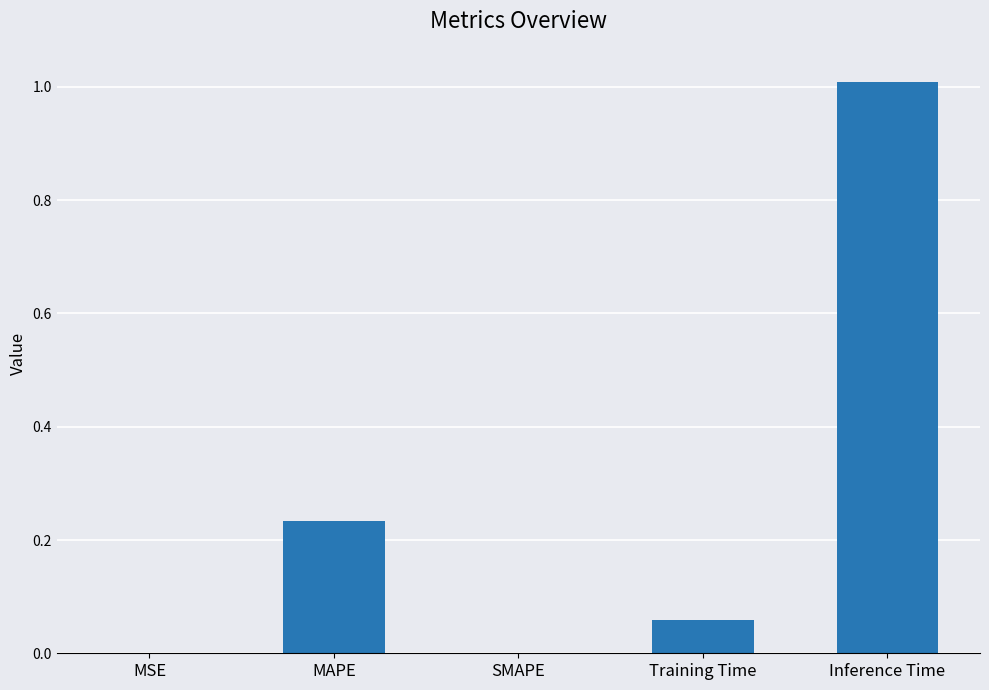

What is the maximum value shown in the chart?

1.0